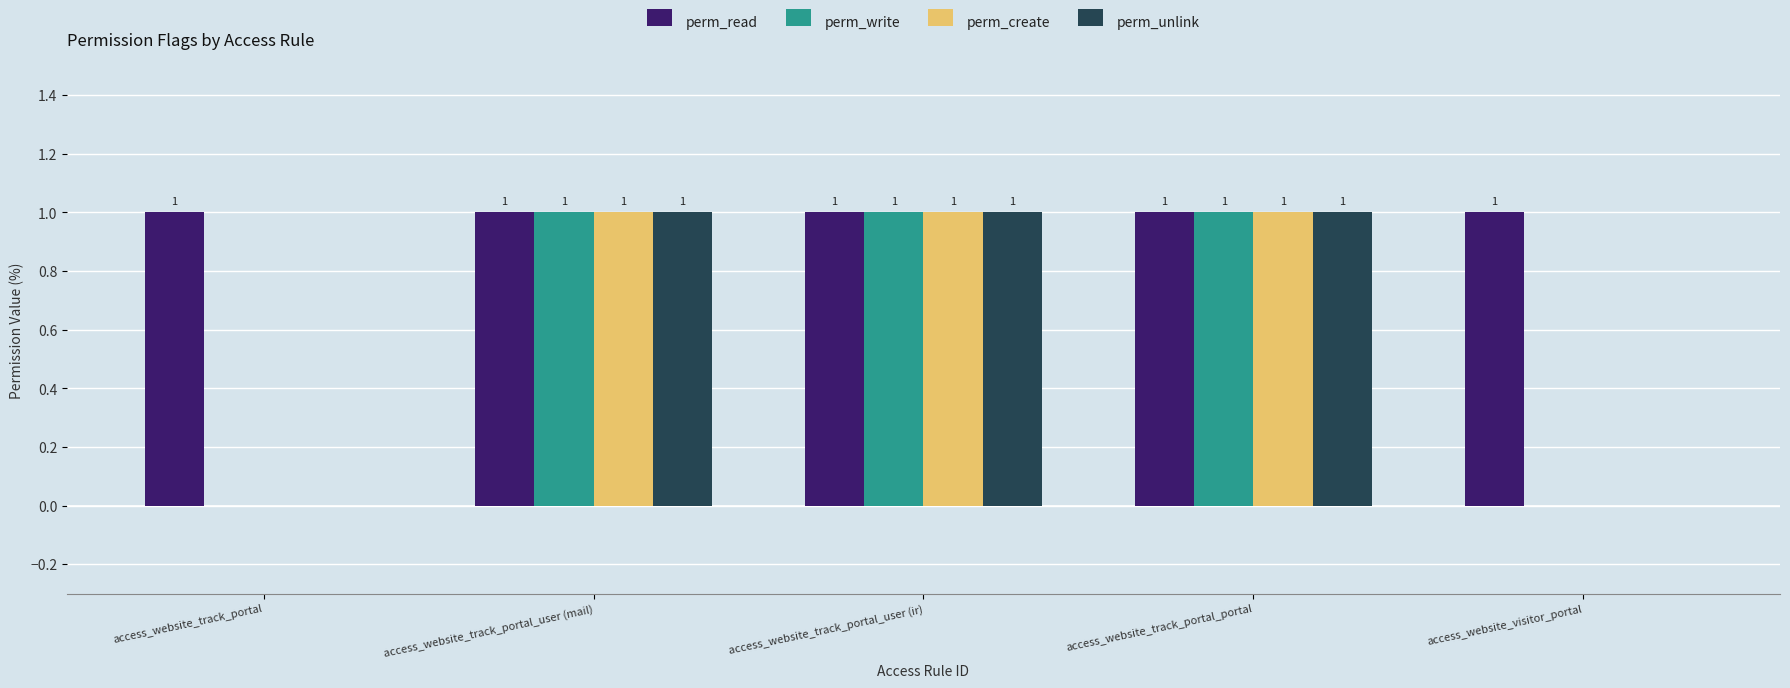

The value of perm_create at access_website_track_portal_portal is 2. True or false?

False